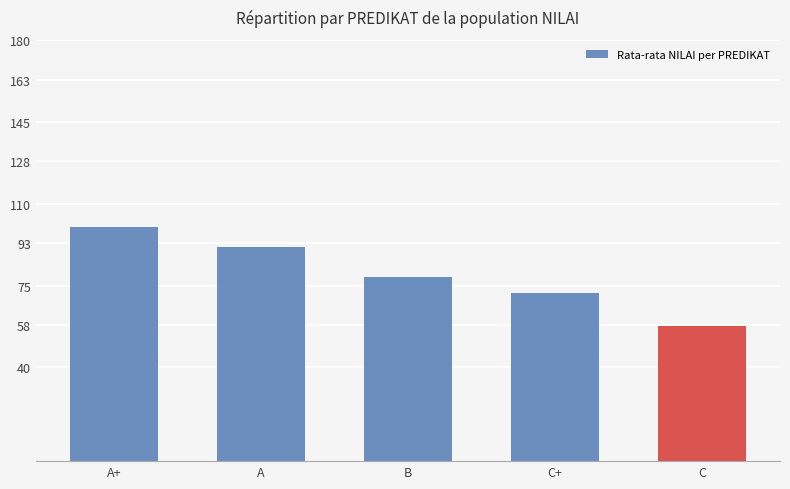

What is the label of the 5th bar from the right?

A+